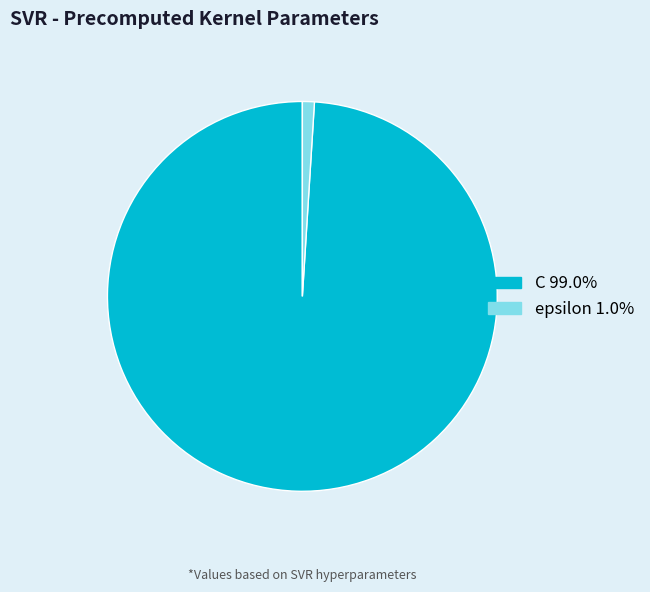

Which slice is the largest?

C